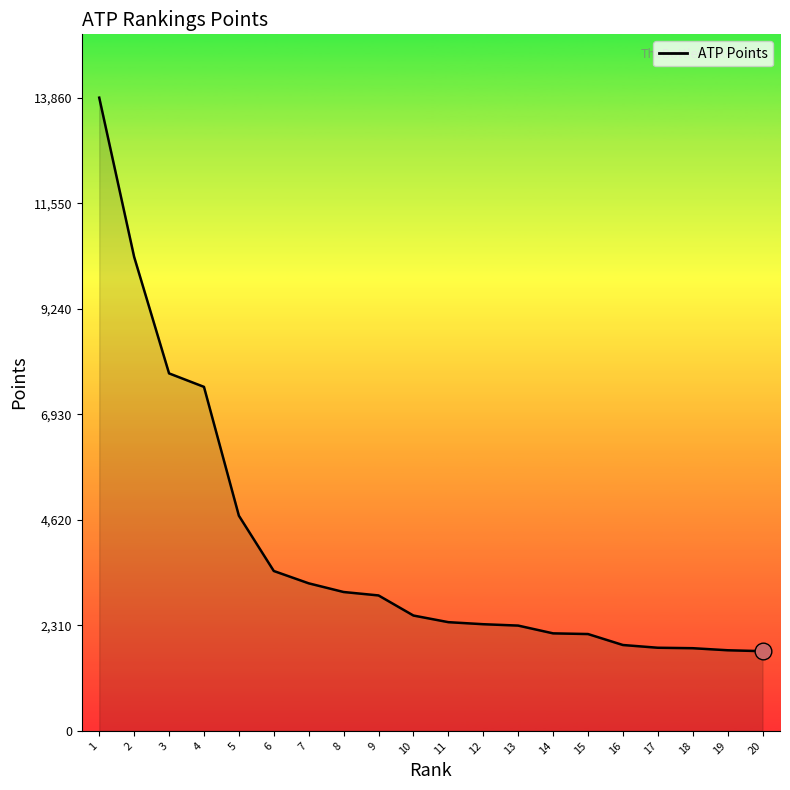

Is it true that the value at 5 is 4710?

True